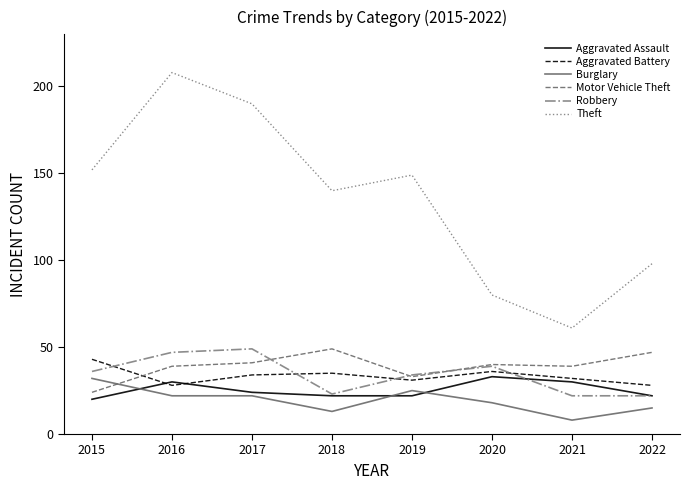

True or false: Aggravated Battery has a value of 28 at 2016.

True